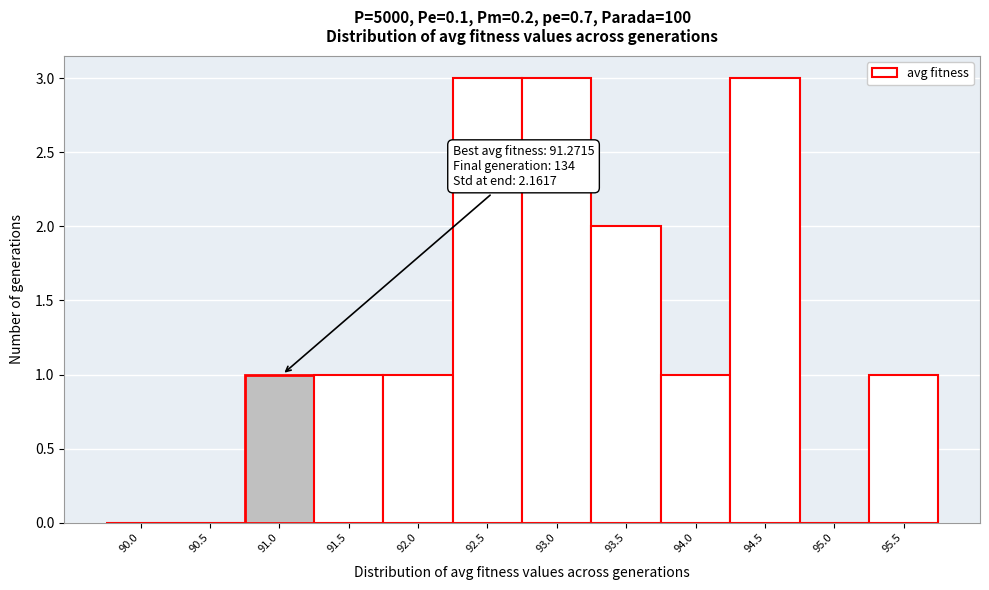

Reading left to right, list all the values displayed in this chart.

90.0=0	90.5=0	91.0=1	91.5=1	92.0=1	92.5=3	93.0=3	93.5=2	94.0=1	94.5=3	95.0=0	95.5=1